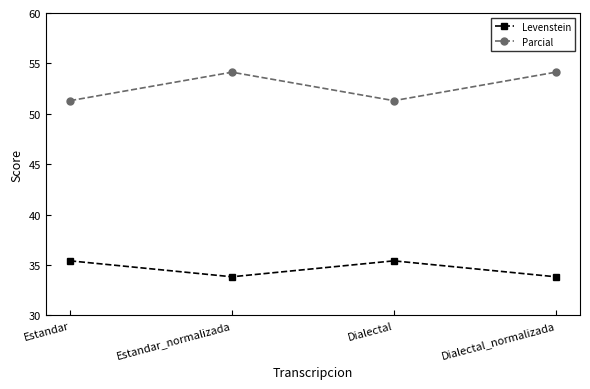

What is the label of the 3rd point from the right?

Estandar_normalizada